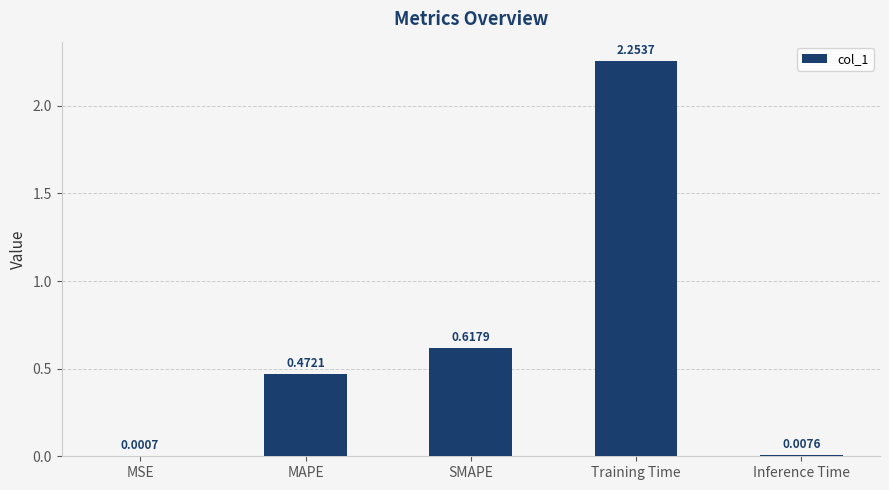

Which label corresponds to the largest value in the chart?

Training Time